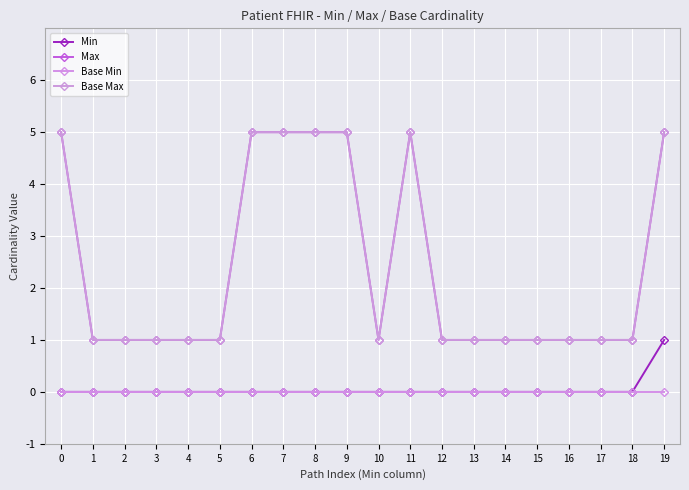

Is it true that Min equals 0 at 13?

True